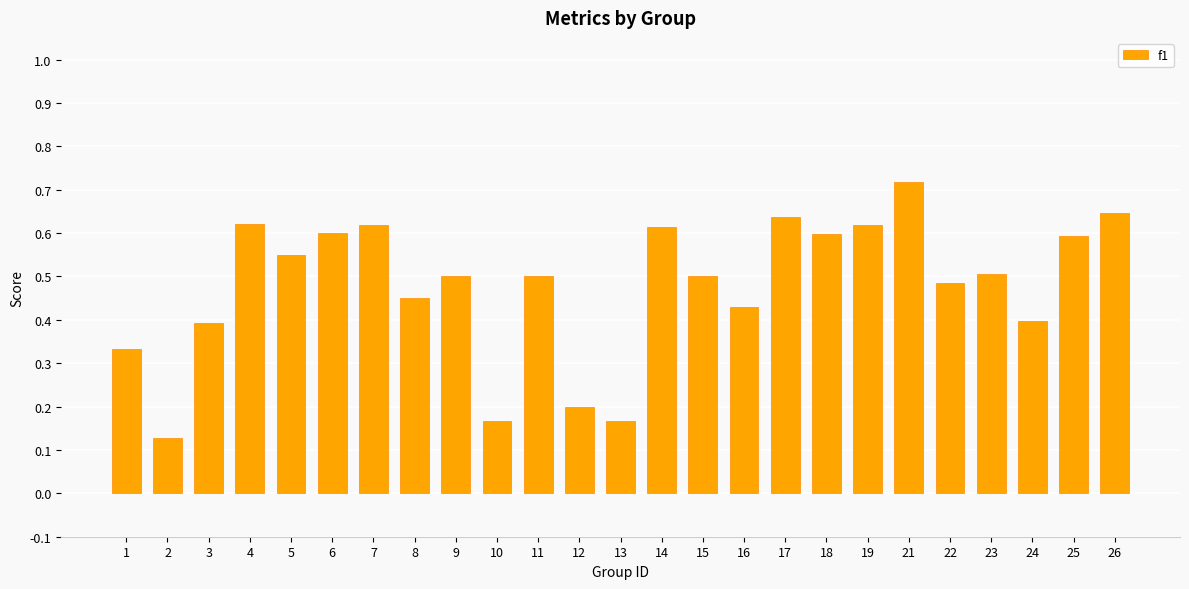

What is the sum of all values?

12.0